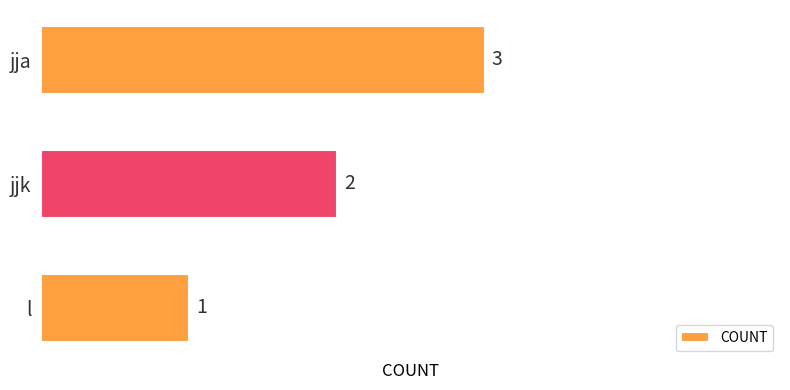

Rank the categories by value from lowest to highest.

l, jjk, jja